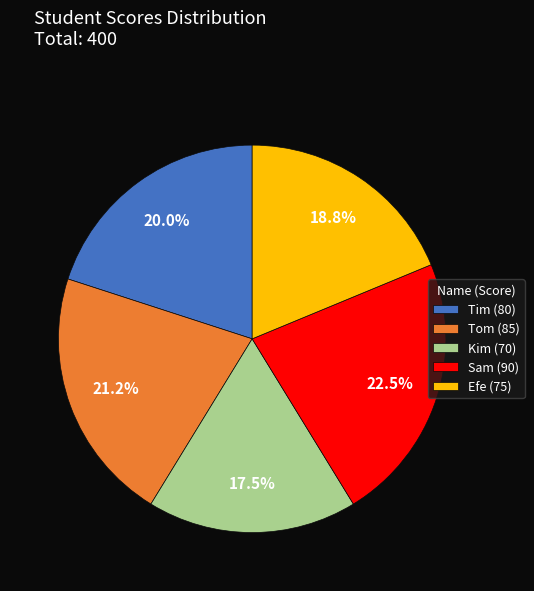

What is the ratio of the value at Tim (80) to the value at Kim (70)?

1.1